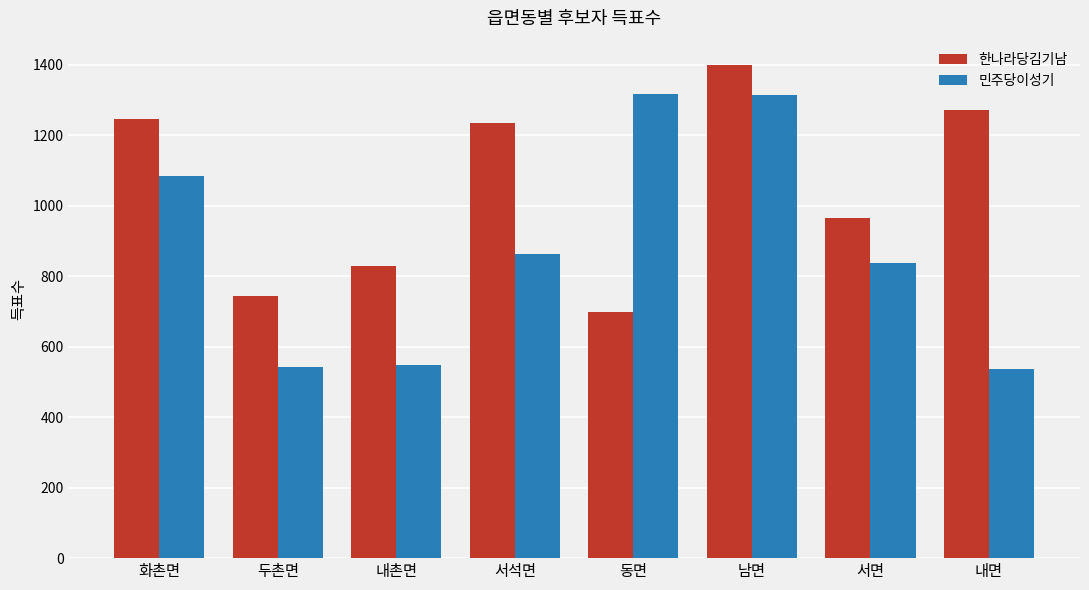

True or false: 한나라당김기남 has a value of 2437 at 남면.

False